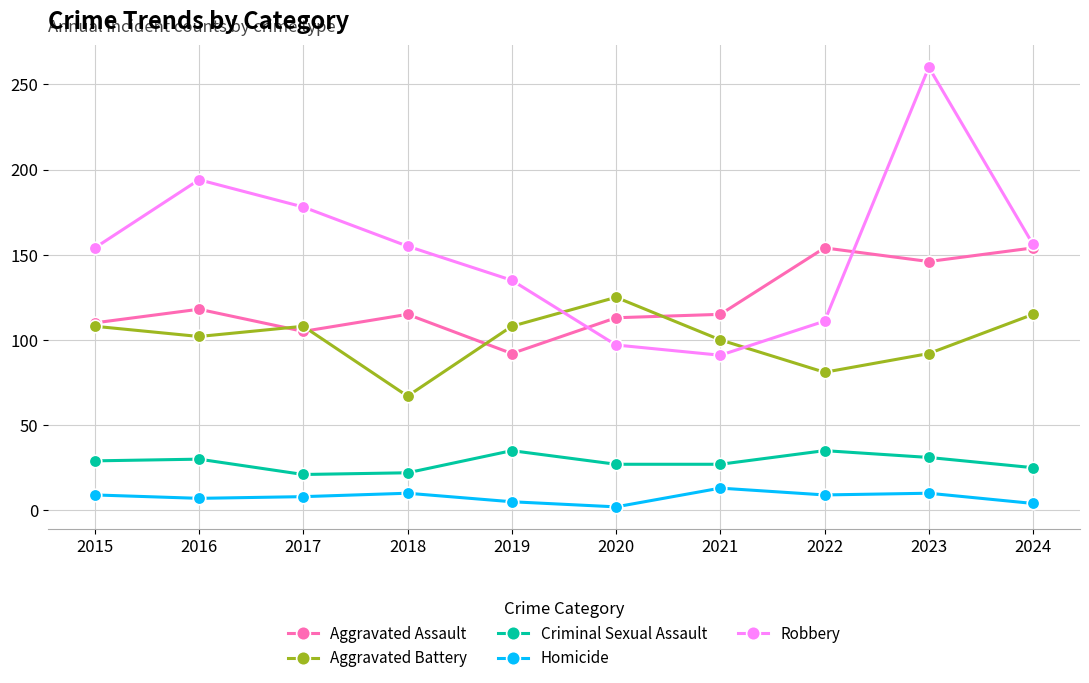

Where is the first local minimum for Robbery?

2021